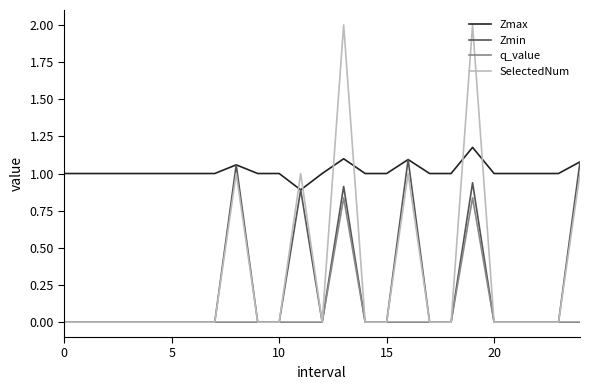

Which series has the largest total across all categories?

Zmax